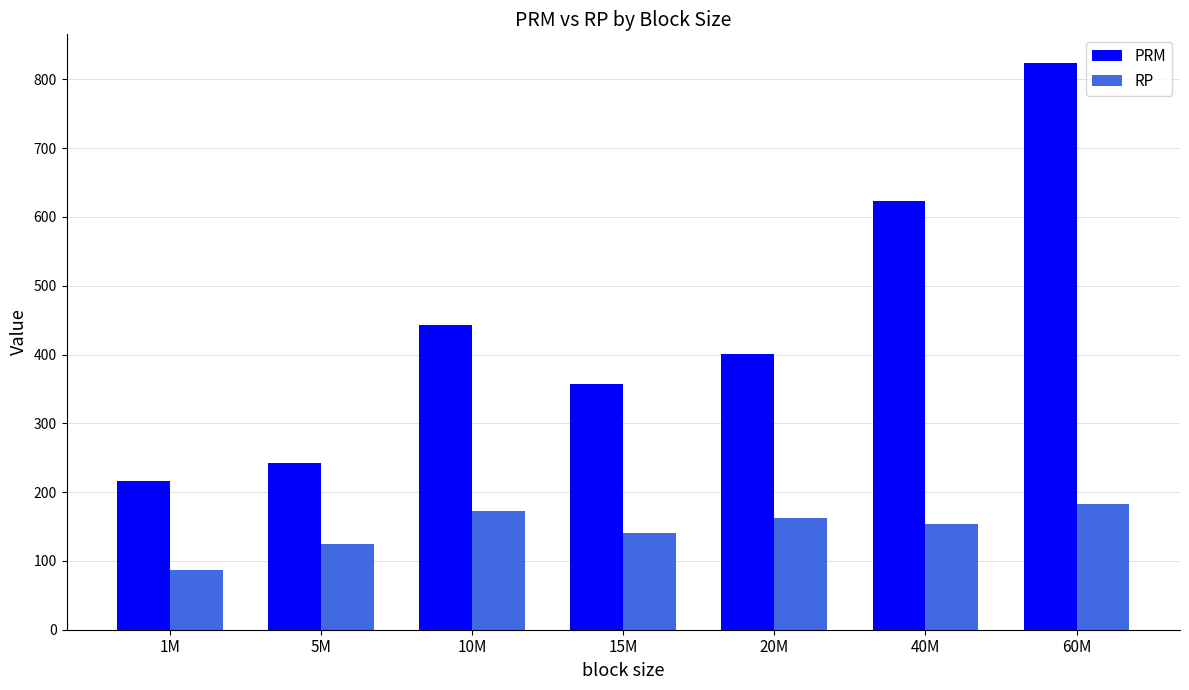

What position from the left is 20M?

5